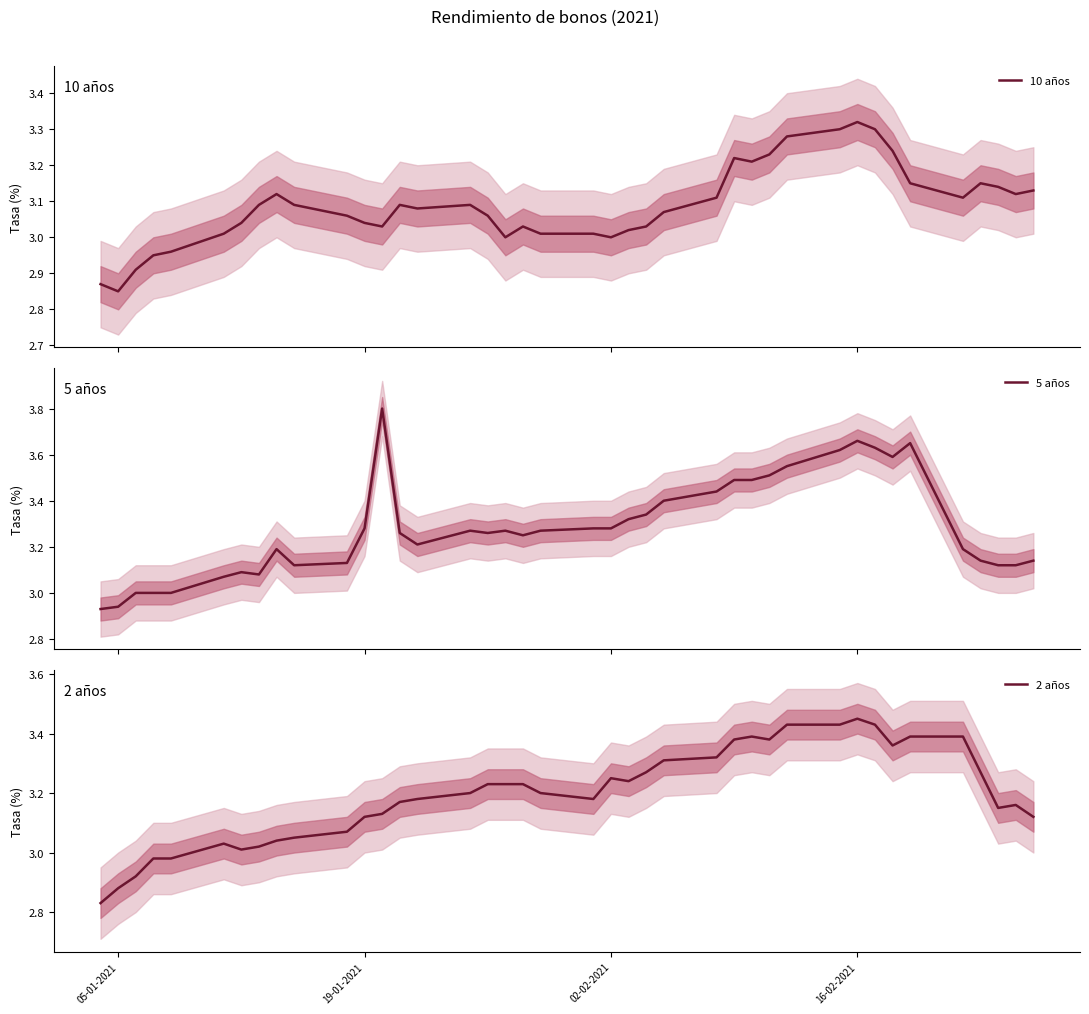

Which category has the highest value in the 2 años series?

16-02-2021